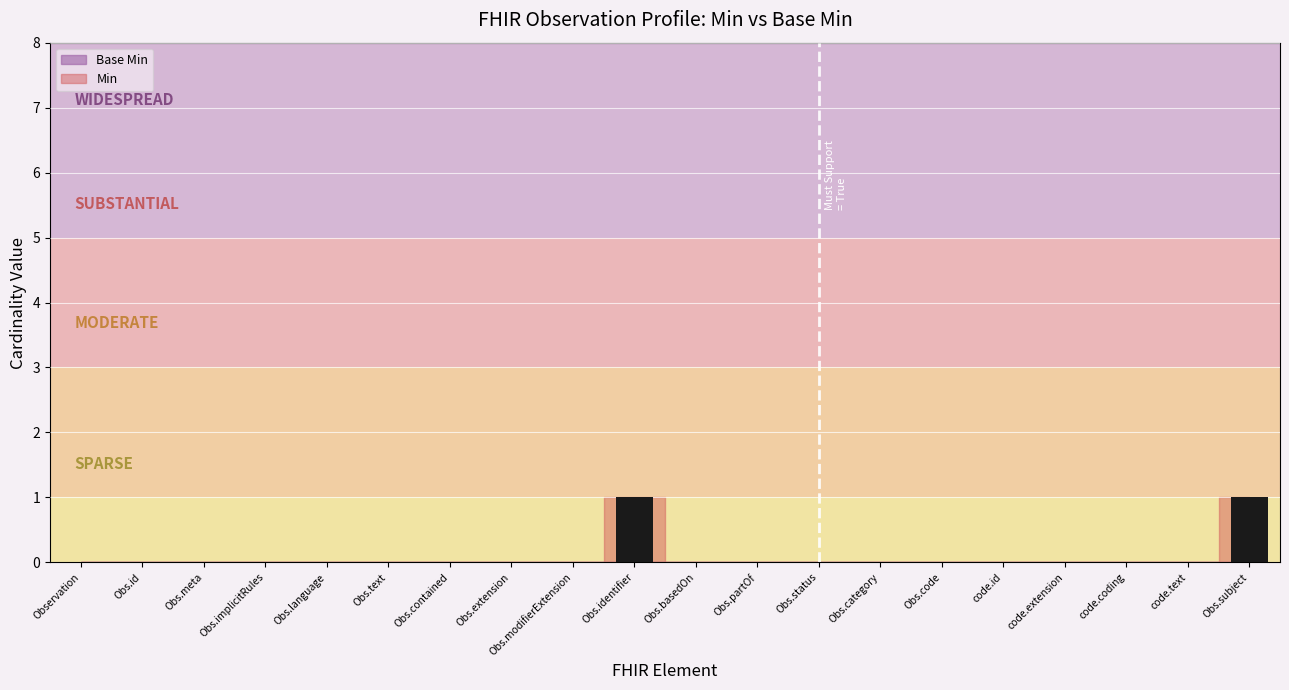

The value at Obs.language is 0. True or false?

True